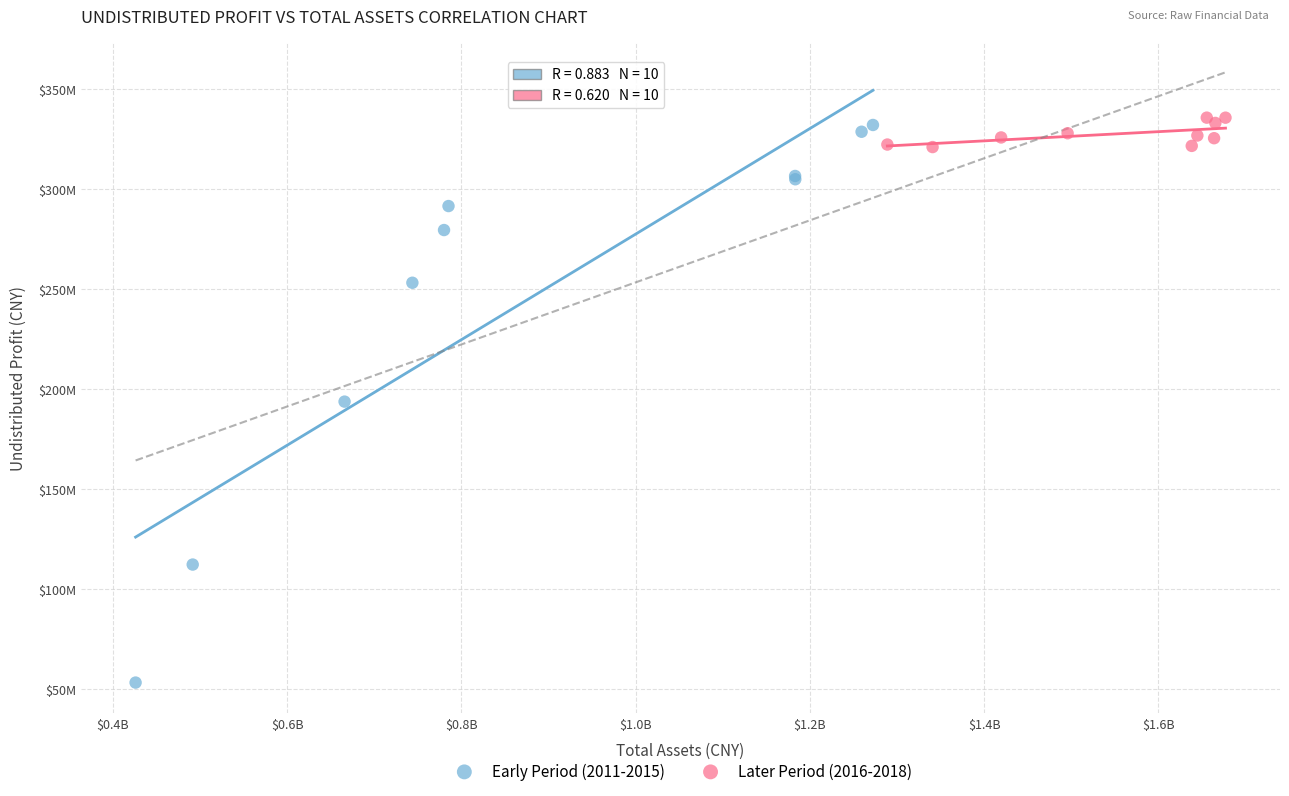

What are all the series names shown in the legend?

Early Period (2011-2015), Later Period (2016-2018)